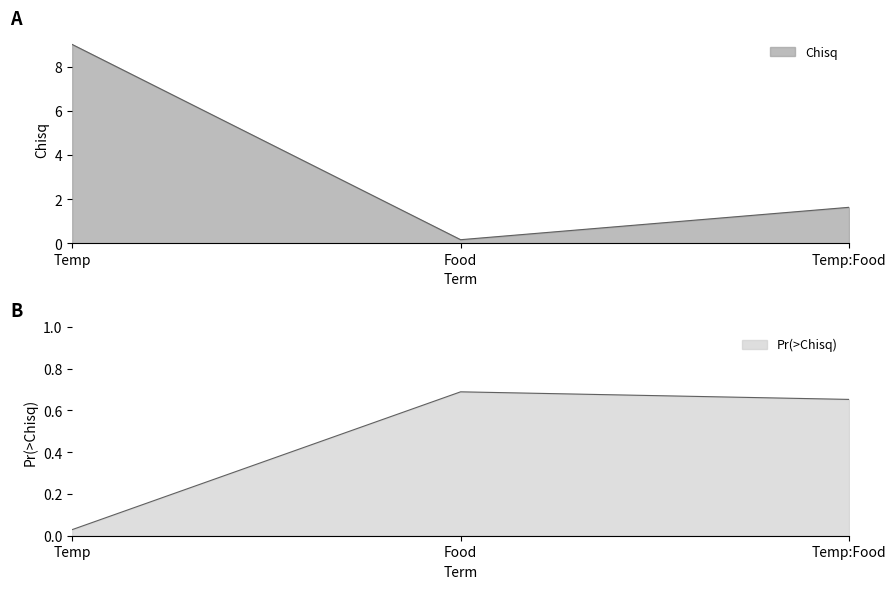

List the series in order of their overall mean, lowest first.

Pr(>Chisq), Chisq